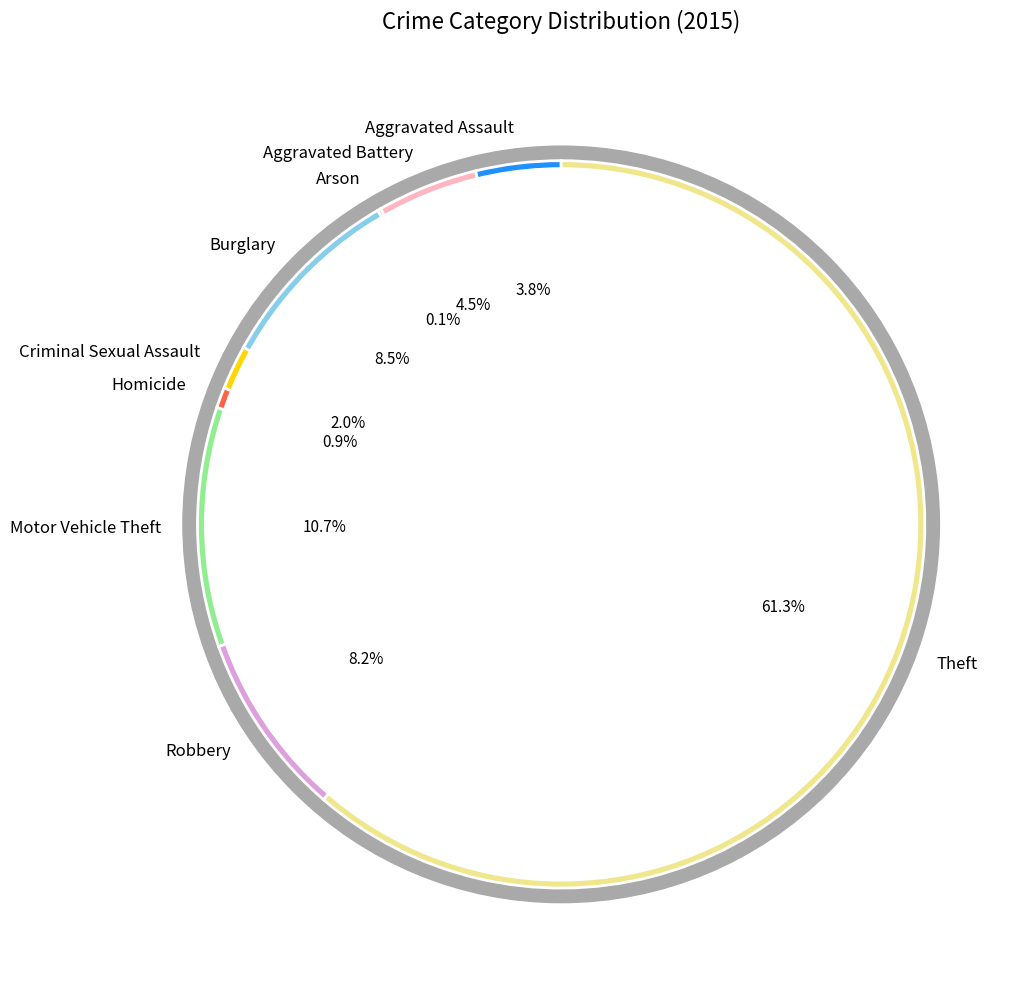

To the nearest percent, what is the average slice percentage?

11%